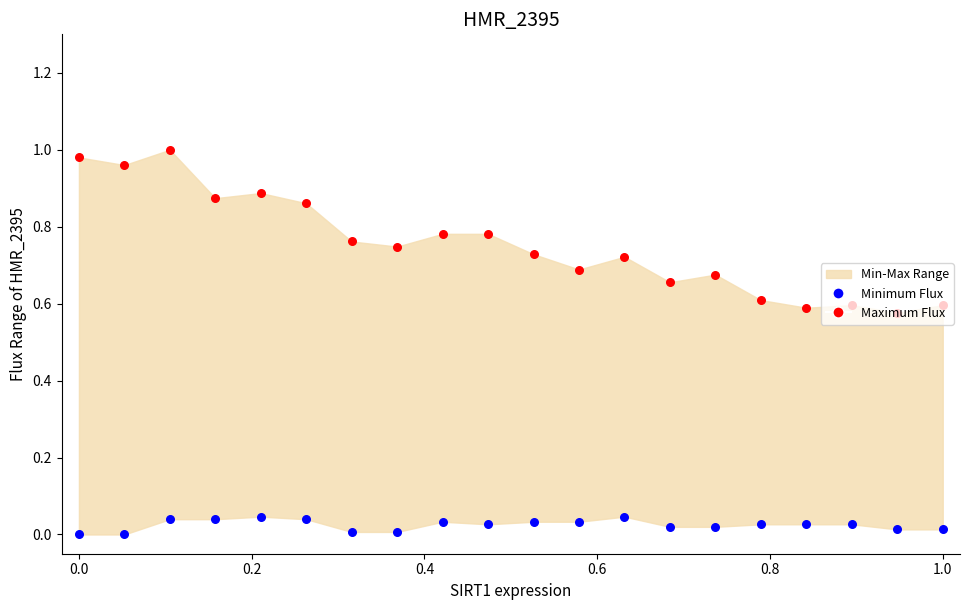

Which series has the largest total across all categories?

Maximum Flux